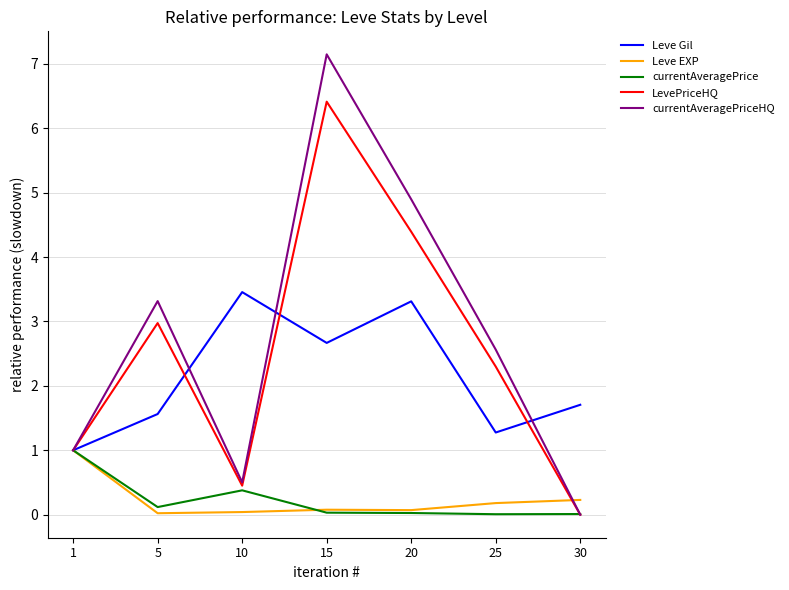

Which series has the widest spread of values?

currentAveragePriceHQ